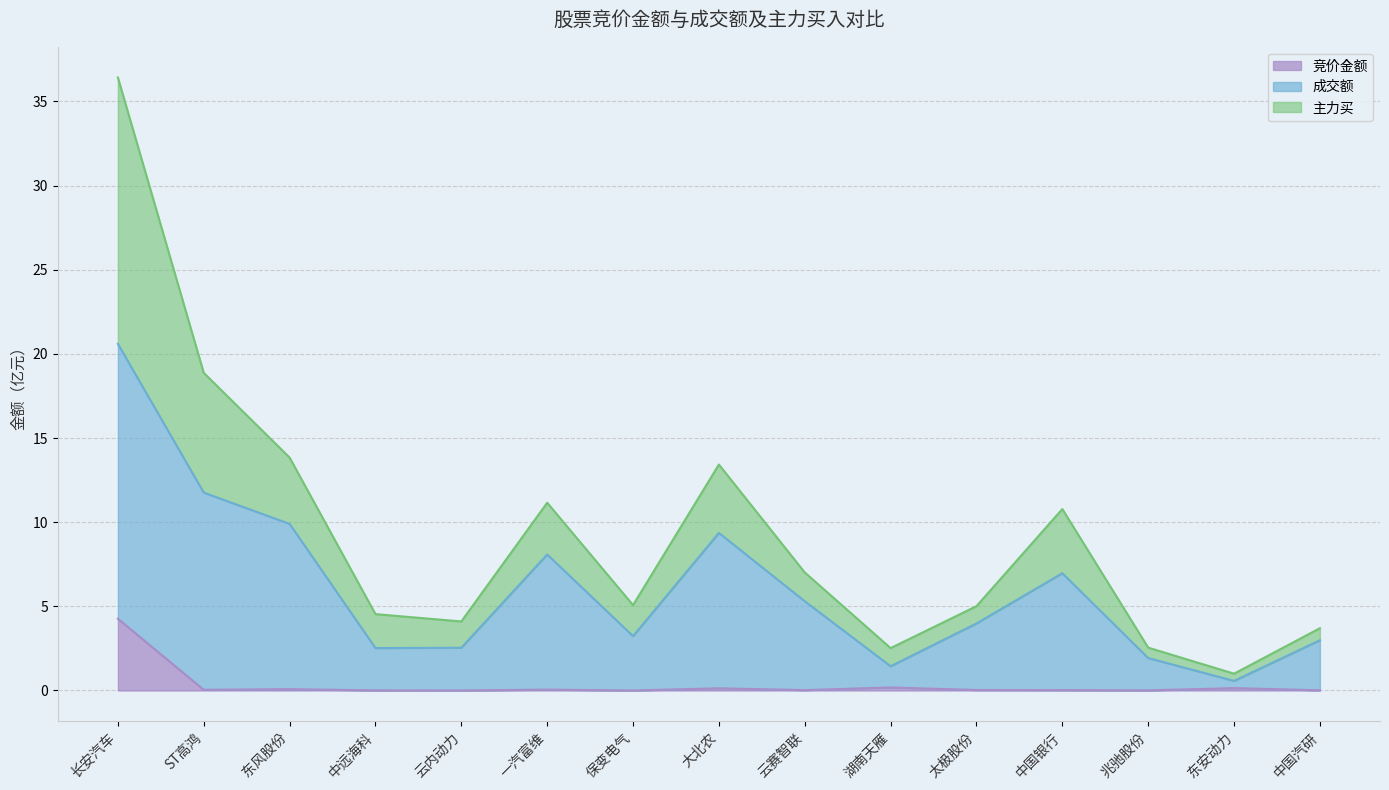

What is the total value across all series at 东安动力?

1.0